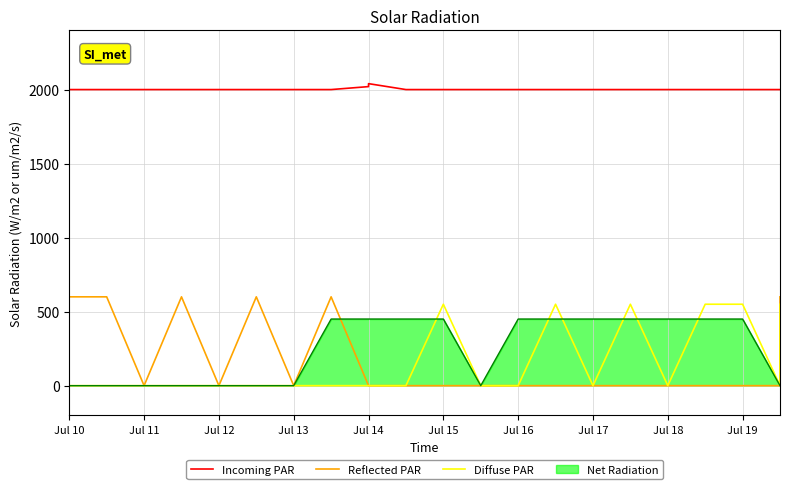

Read the Diffuse PAR value at Jul 15, to the nearest 10.

550